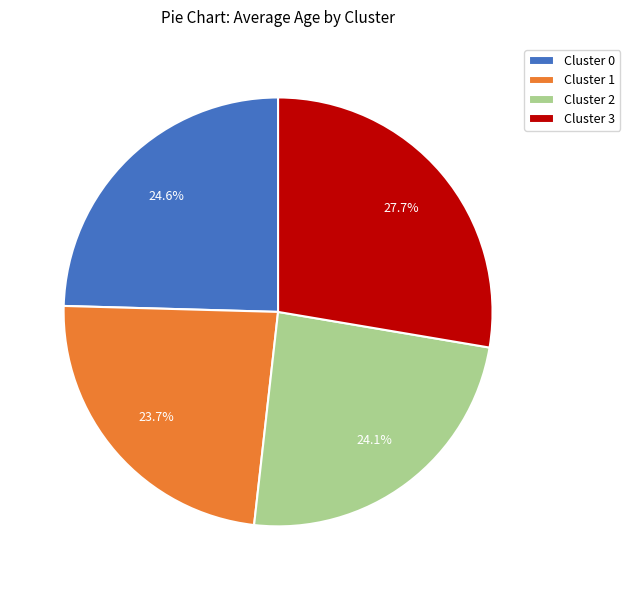

To the nearest percent, what is the difference between the largest and smallest slice percentages?

4%